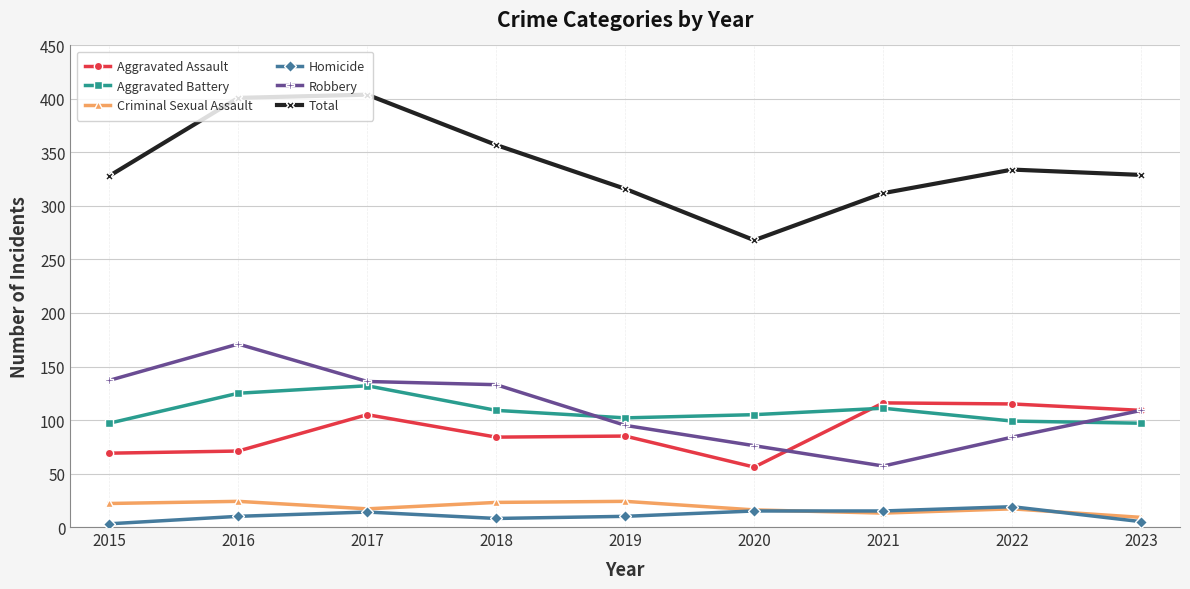

What is the difference between the highest and lowest values at 2020?

253